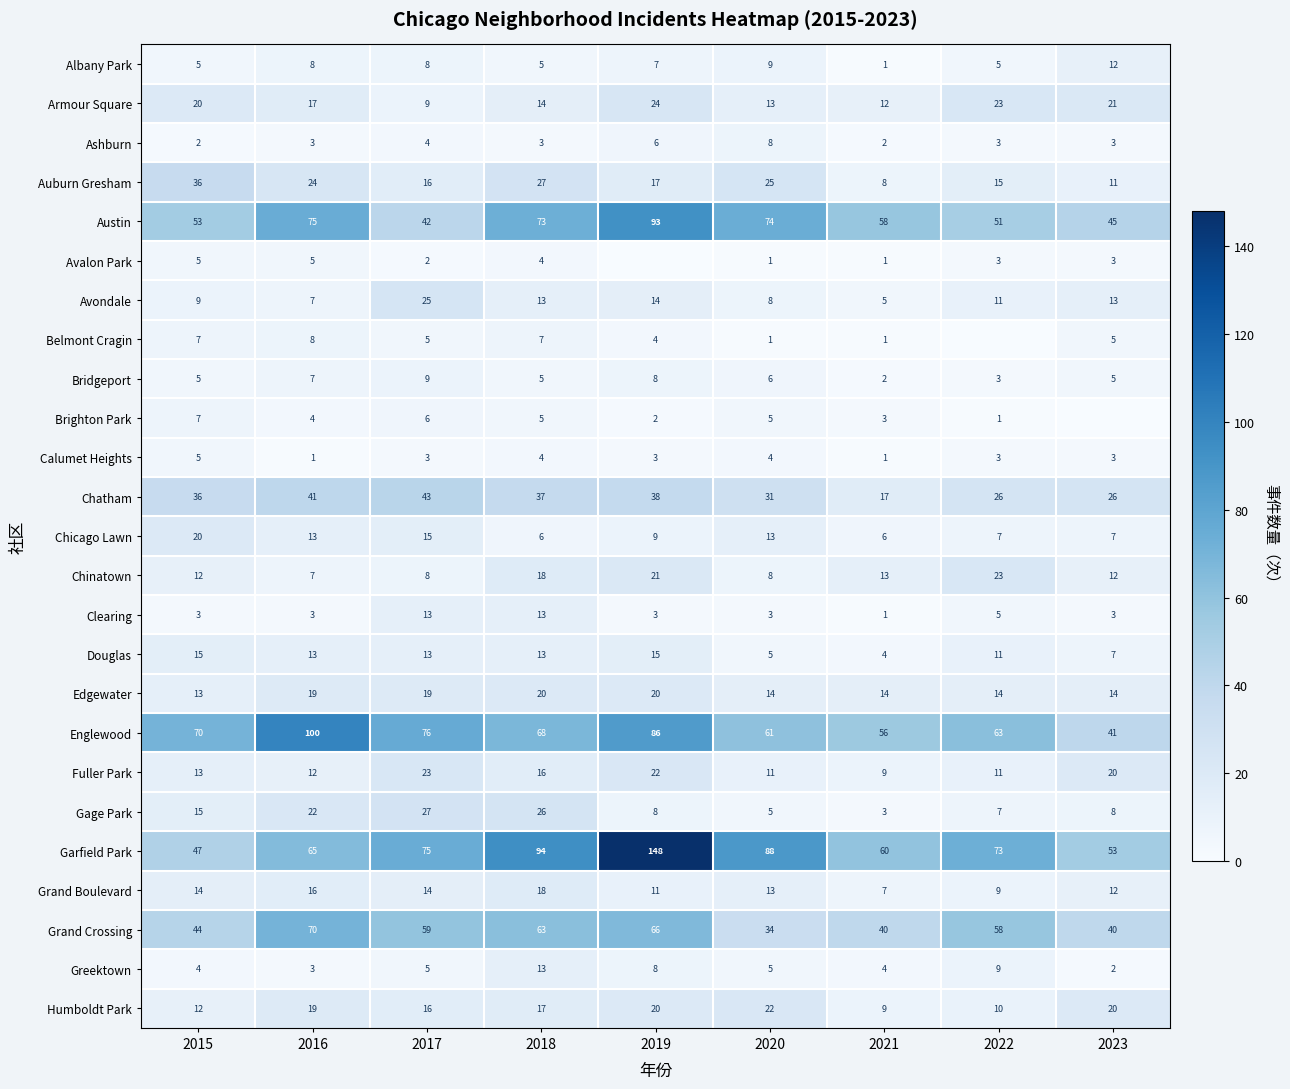

Is the value of Albany Park at 2023 greater than the value of Calumet Heights at 2020?

Yes